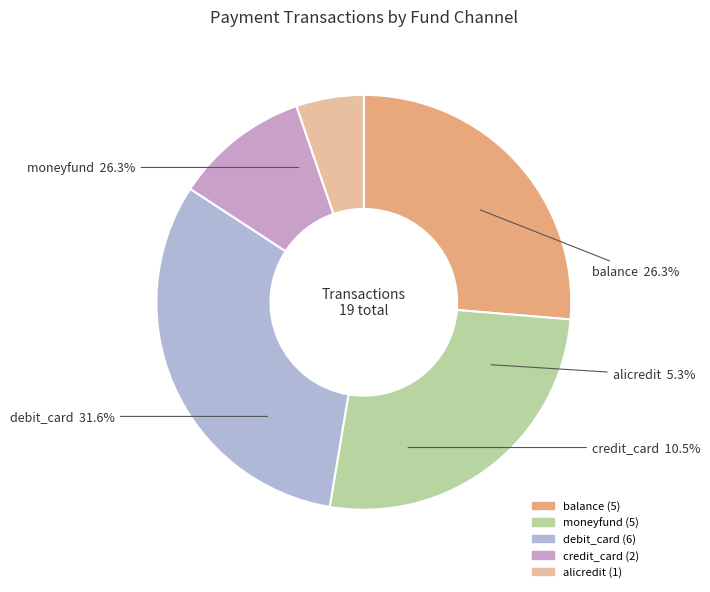

Which has a higher value, debit_card or moneyfund?

debit_card